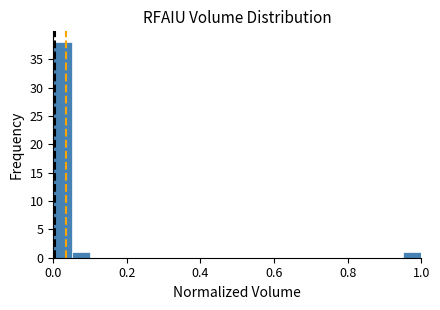

Around what value on the x-axis is the tallest bar? Give the approximate position of its centre, as read against the axis.

0.02